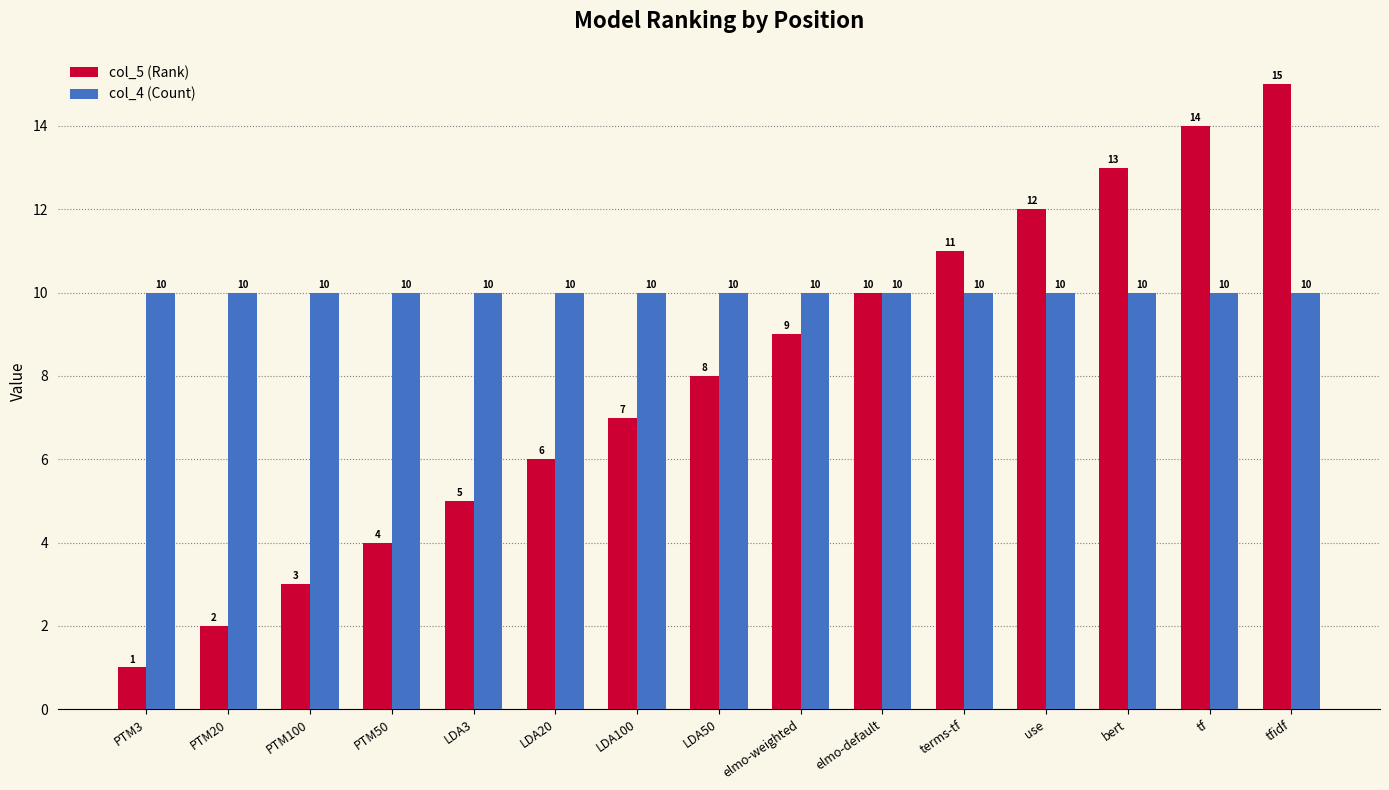

Which series has the largest total across all categories?

col_4 (Count)